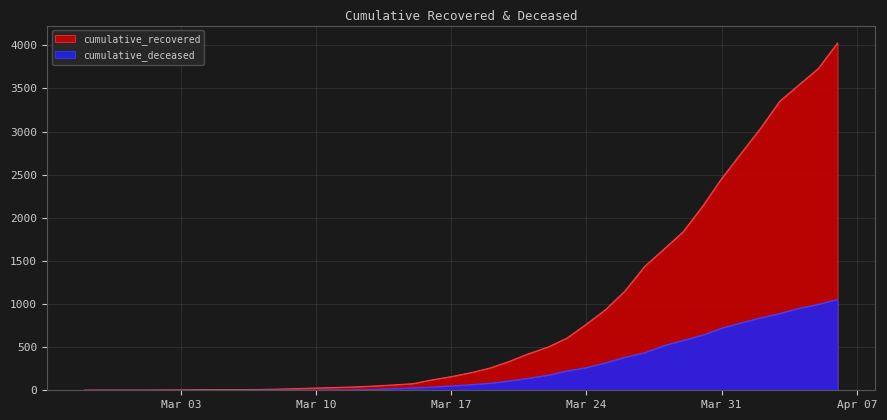

Is it true that cumulative_deceased equals 1225 at 2020-04-03?

False